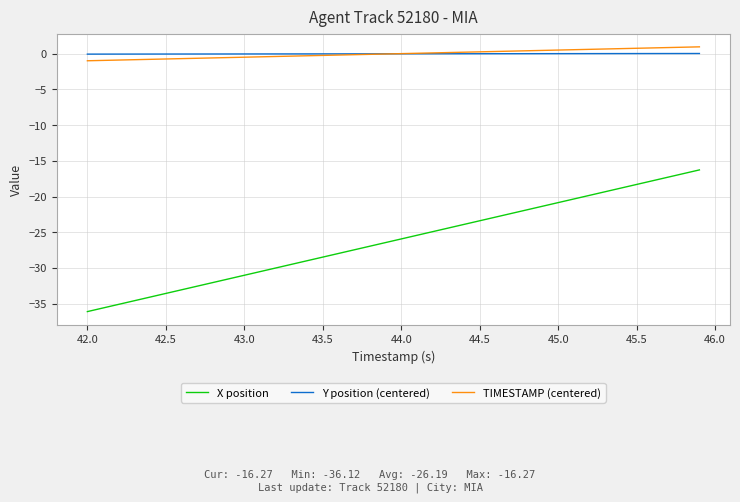

True or false: Y position (centered) and X position intersect in this chart.

False